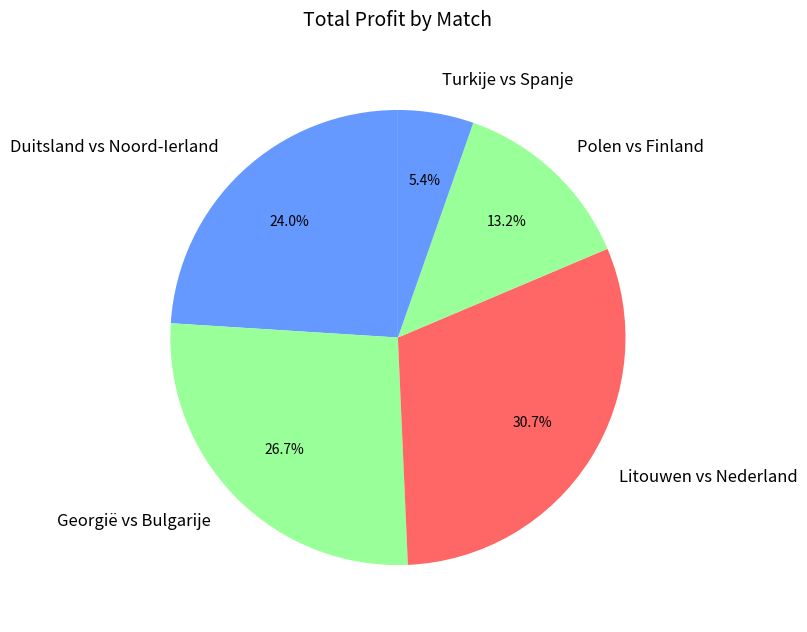

Between Turkije vs Spanje and Duitsland vs Noord-Ierland, which is larger?

Duitsland vs Noord-Ierland